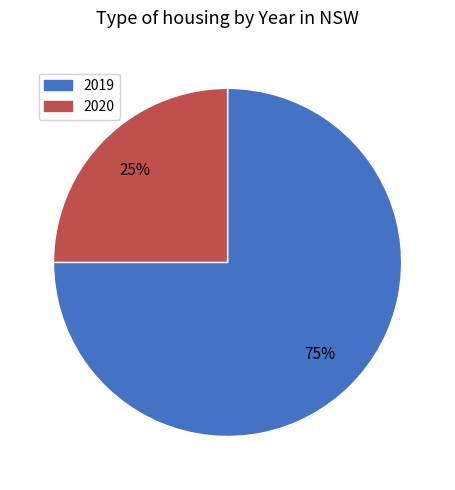

True or false: 2020 accounts for 14% of the total.

False